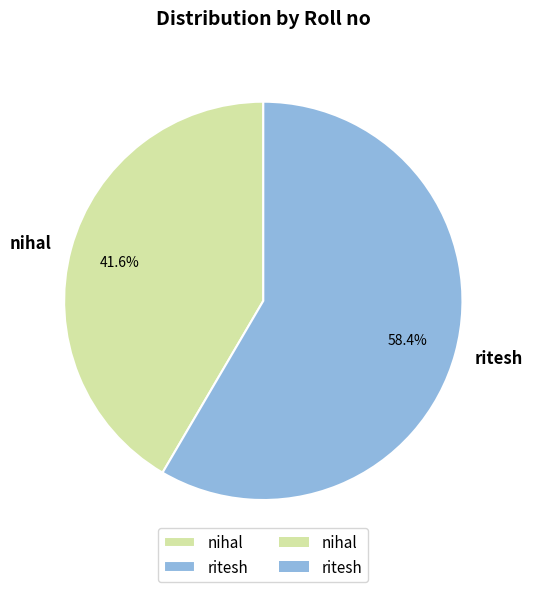

To the nearest percent, what percentage of the pie is nihal?

42%